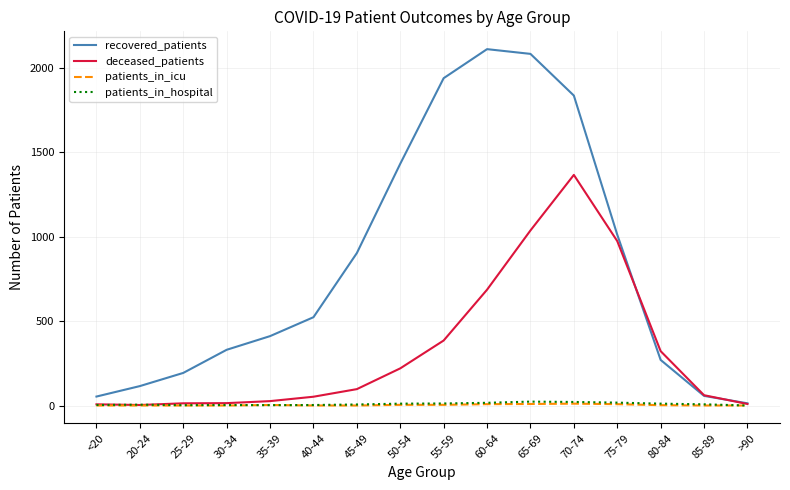

The deceased_patients series shows 385 at 55-59. True or false?

True